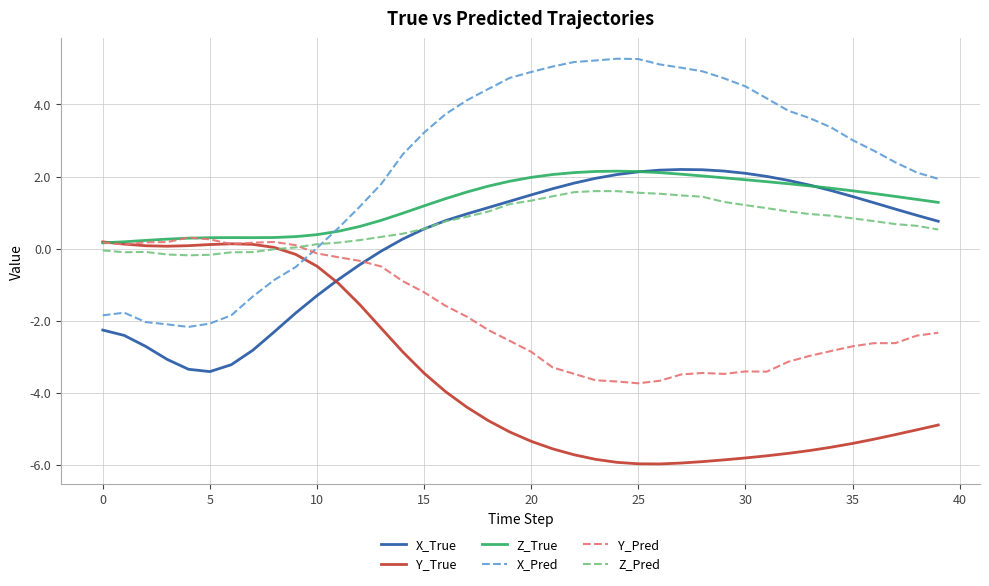

Which series has the largest total across all categories?

X_Pred